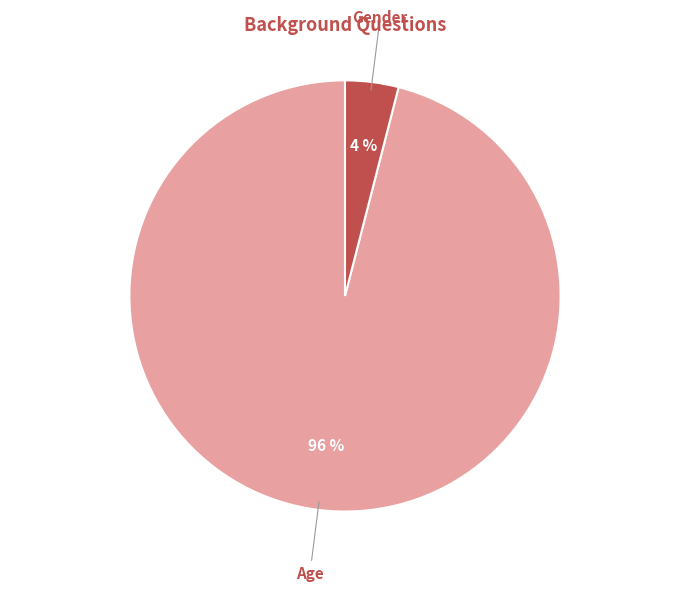

The Age slice represents 96% of the pie. True or false?

True